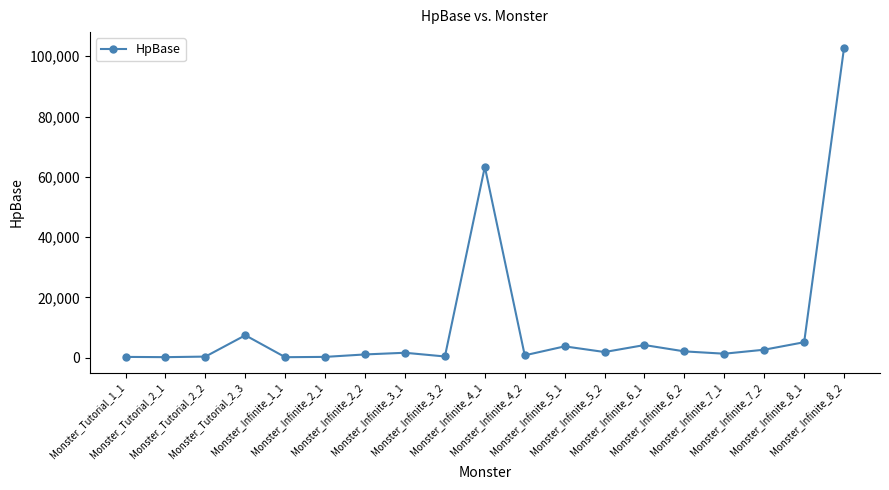

What is the greatest value displayed?

102857